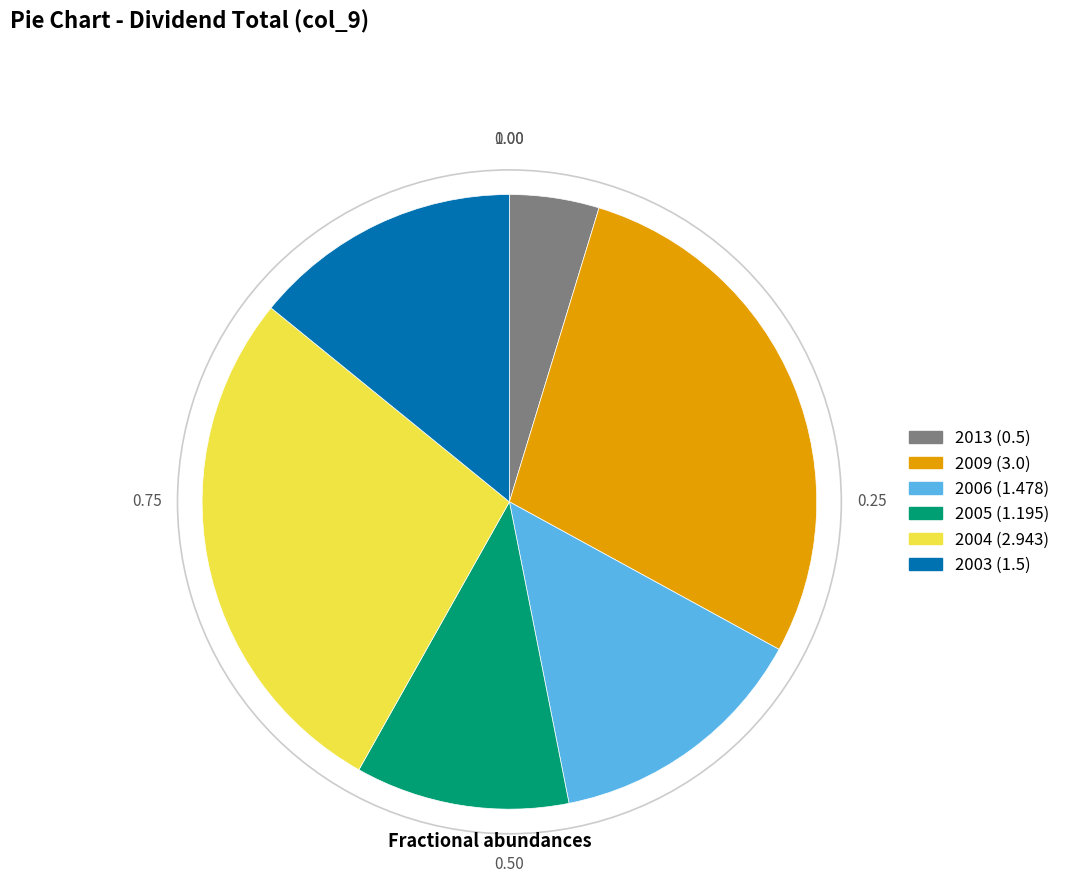

True or false: 2004 (2.943) accounts for 40% of the total.

False